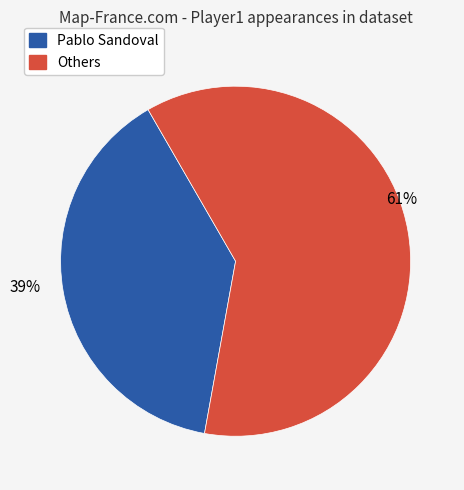

To the nearest percent, what is the difference between the largest and smallest slice percentages?

22%